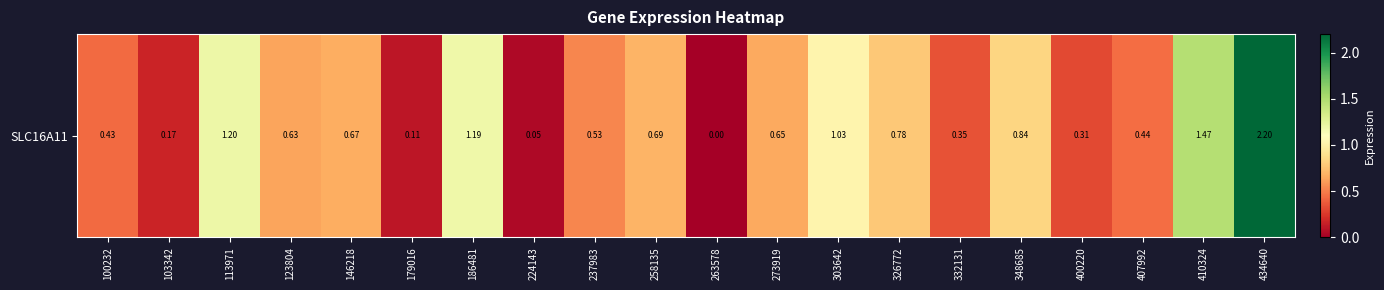

List the labels in order of value, largest first.

434640, 410324, 113971, 186481, 303642, 348685, 326772, 258135, 146218, 273919, 123804, 237983, 407992, 100232, 332131, 400220, 103342, 179016, 224143, 263578